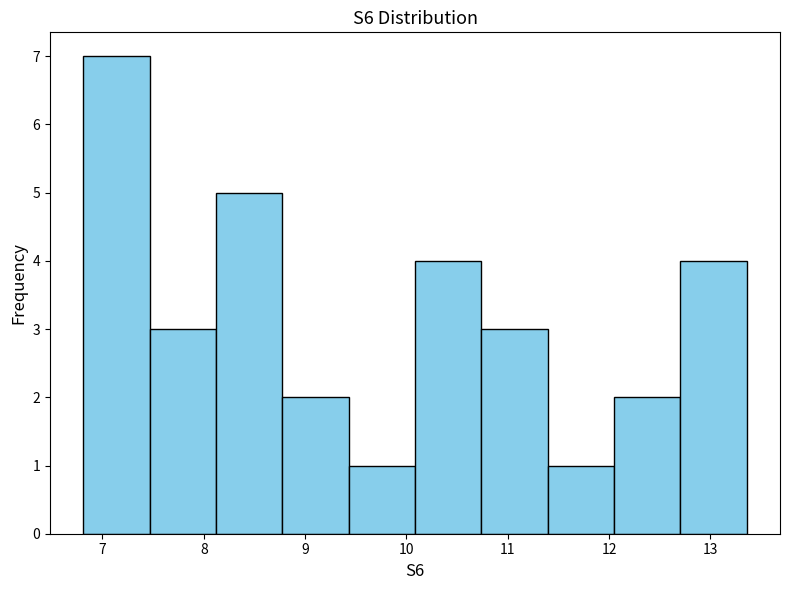

Which range on the x-axis has the tallest bar?

6.8 to 7.5